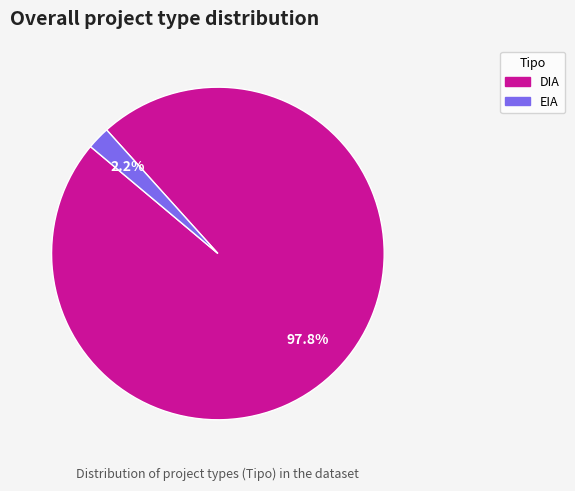

Is it true that EIA is 15% of the pie?

False